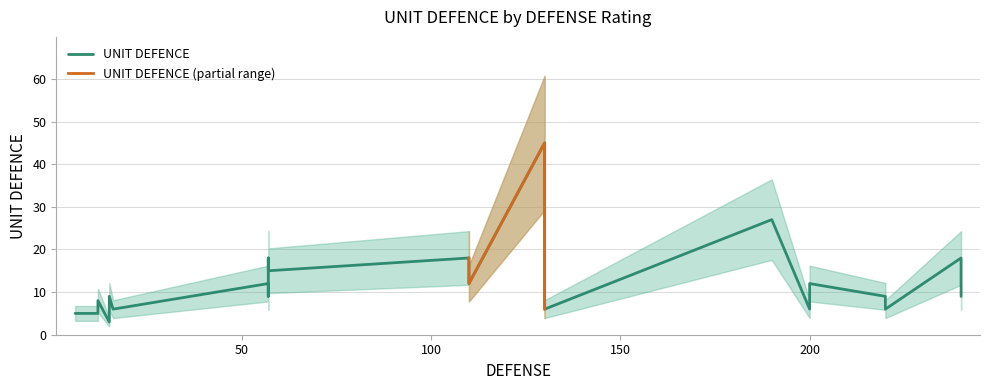

At which category does the chart reach its peak across all series?

130